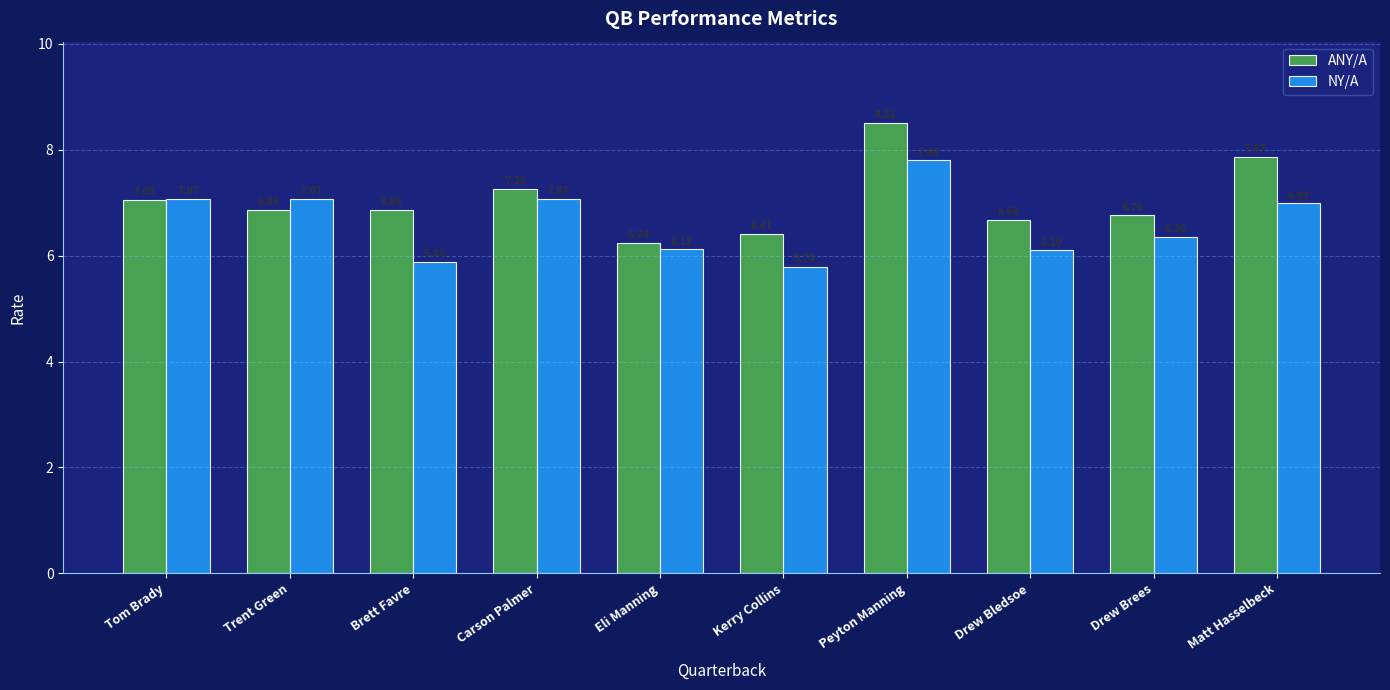

At how many categories does at least one series exceed 7?

5